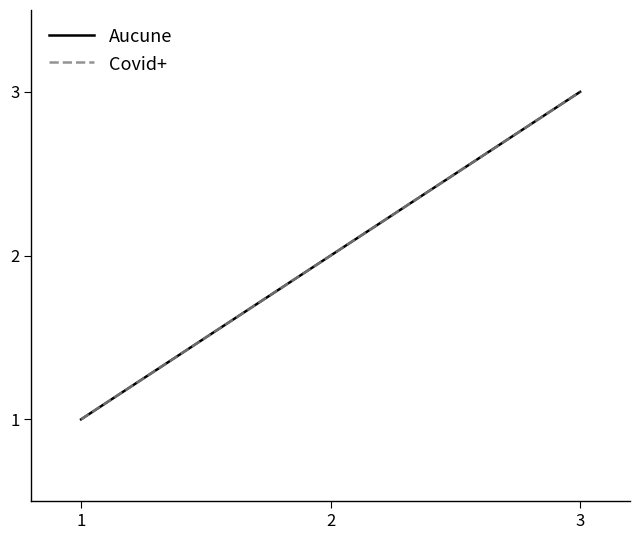

Reading left to right, transcribe all the data shown in this chart.

Aucune: 1=1	2=2	3=3
Covid+: 1=1	2=2	3=3